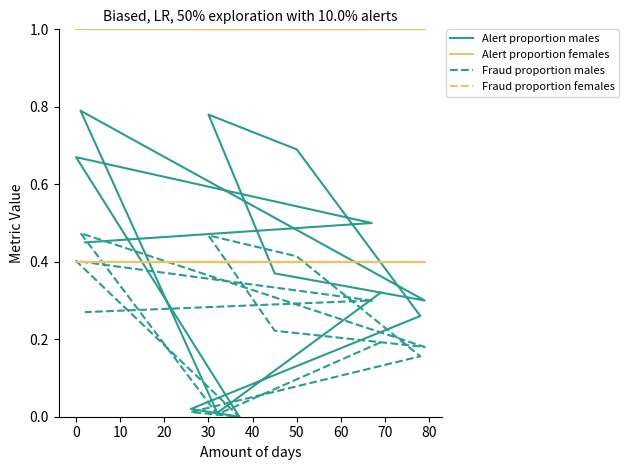

At which category does Alert proportion males reach its first local peak?

10